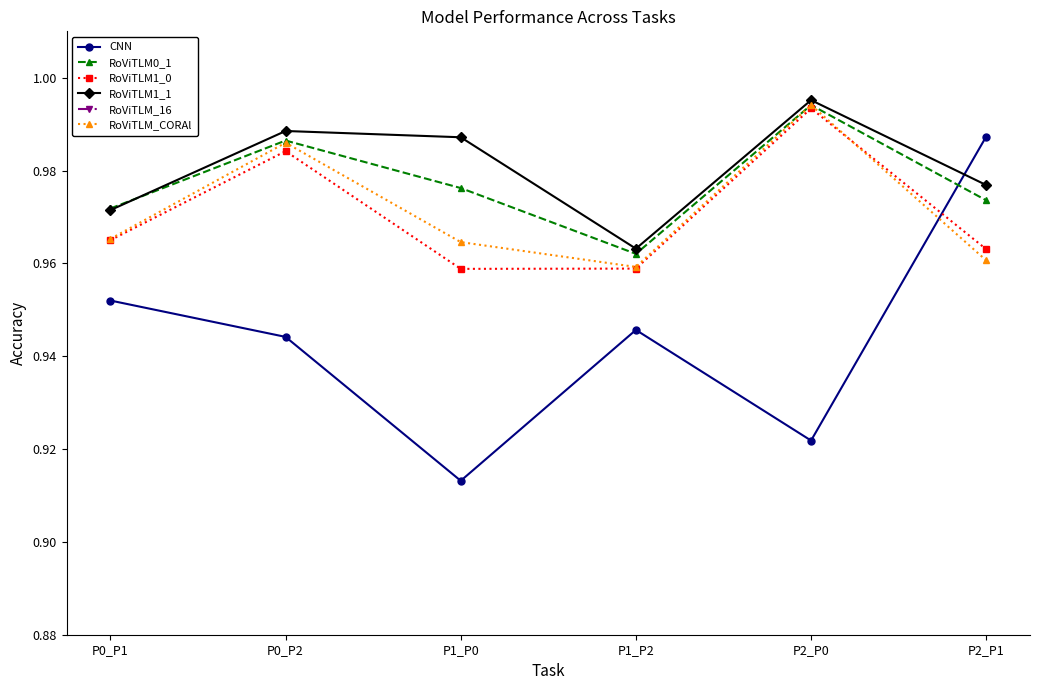

Between P0_P2 and P1_P0, which series saw the biggest shift?

CNN